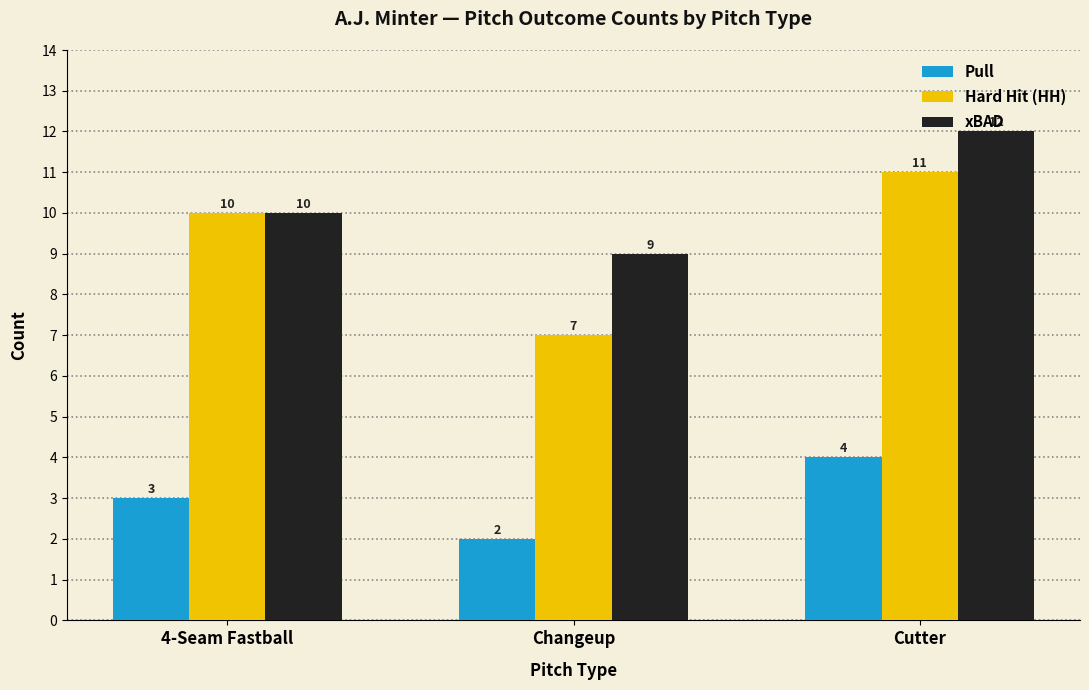

How many series are shown in this chart?

3